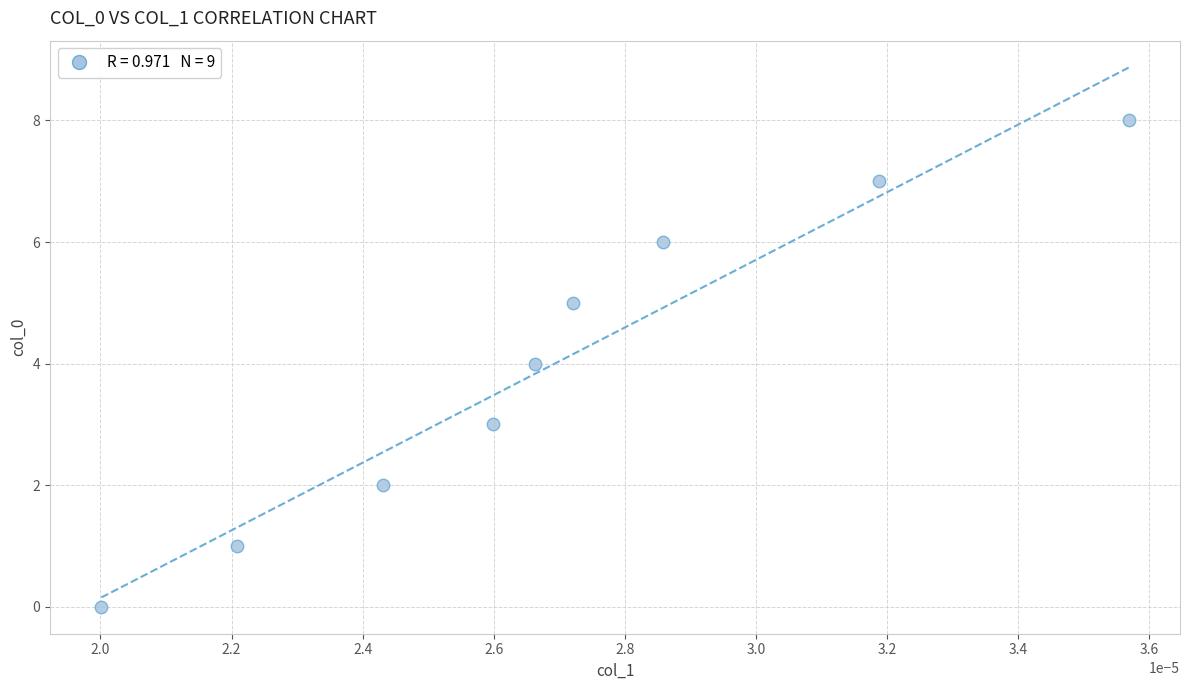

What is the range of Y values (max minus min)?

8